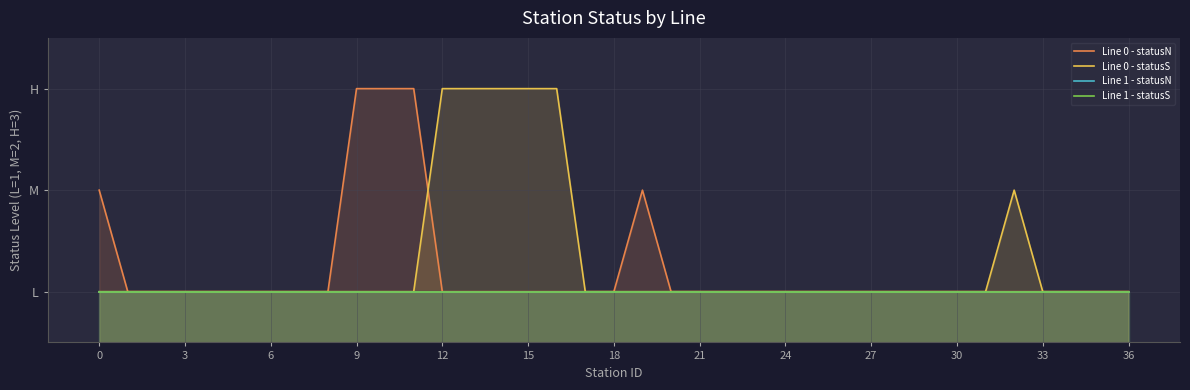

What is the label of the 20th point from the left?

19